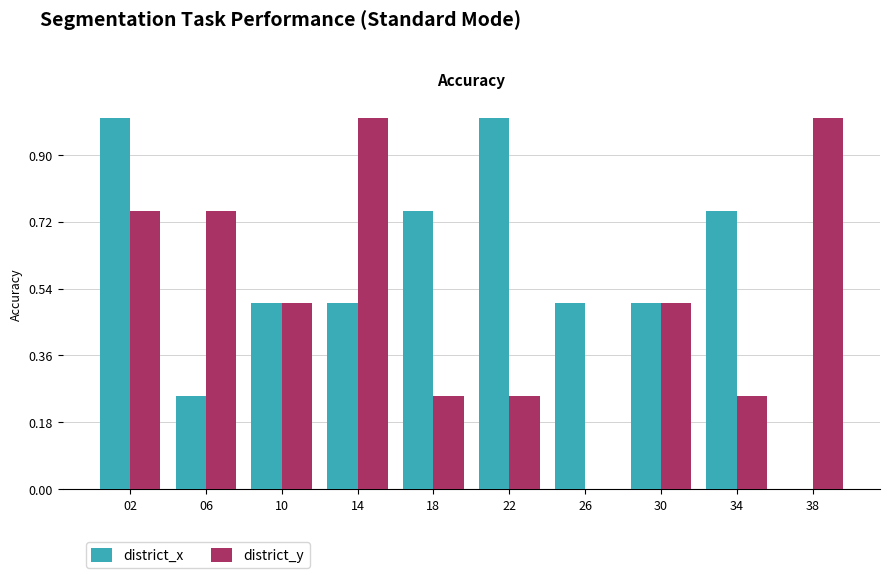

How many categories are shown in the chart?

10